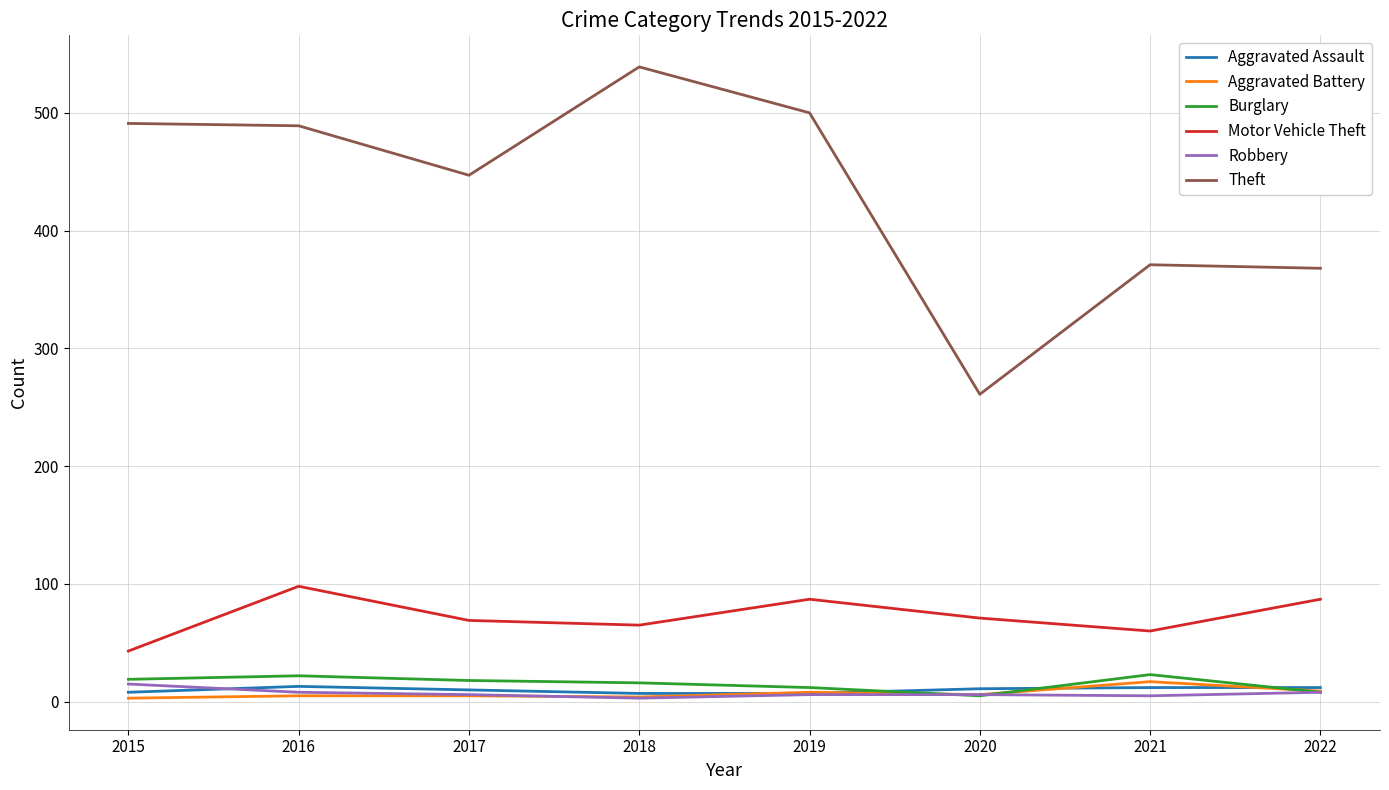

True or false: Aggravated Battery and Motor Vehicle Theft cross at least once.

False